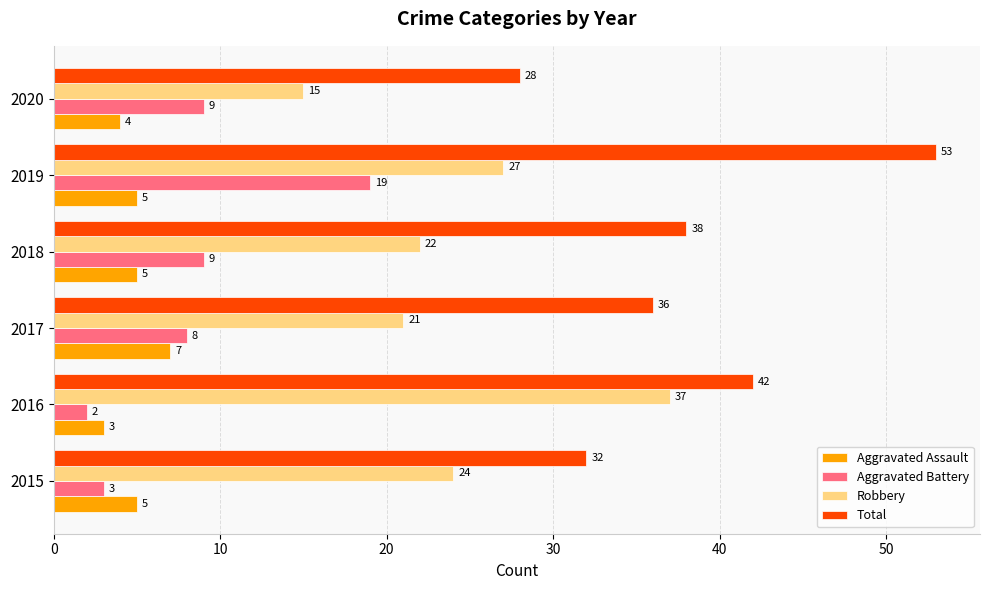

What is the maximum value shown in the chart?

53